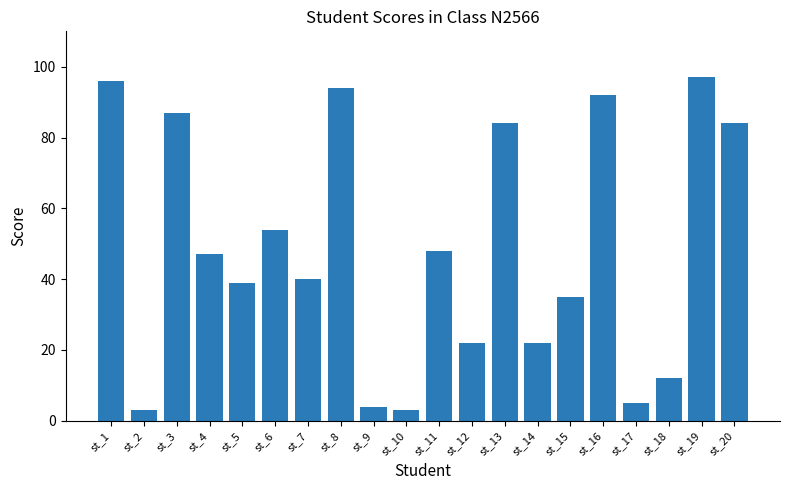

What is the smallest value displayed?

3